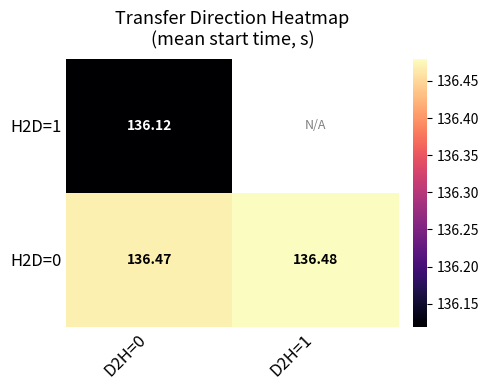

What is the lowest value of the H2D=0 series?

136.5